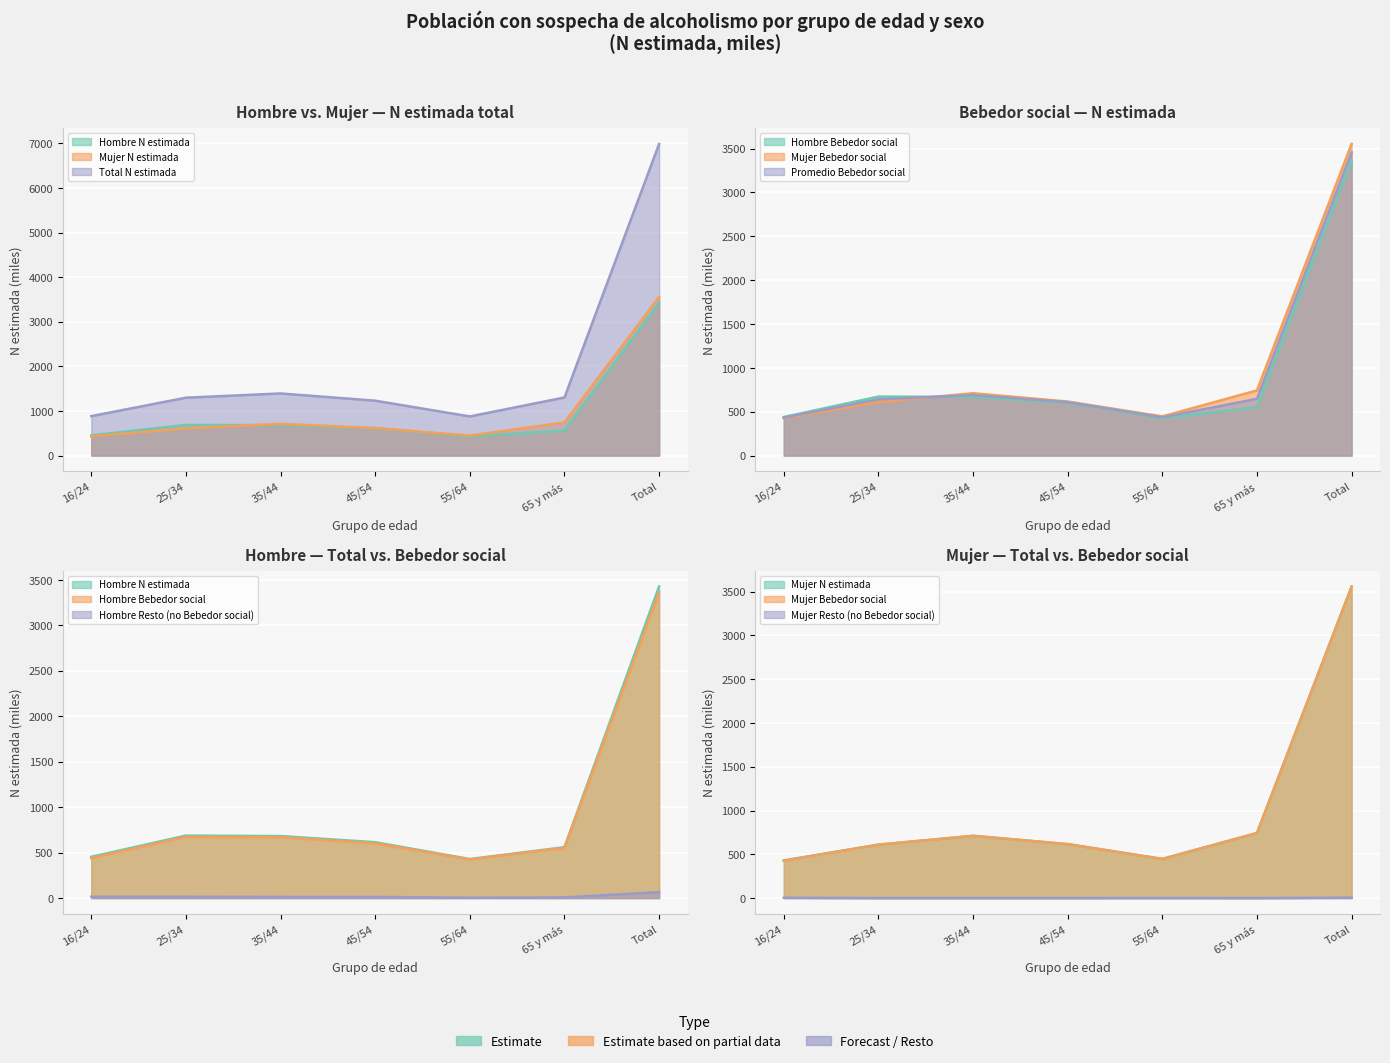

What is the maximum value for Hombre N (estimada)?

3426.8